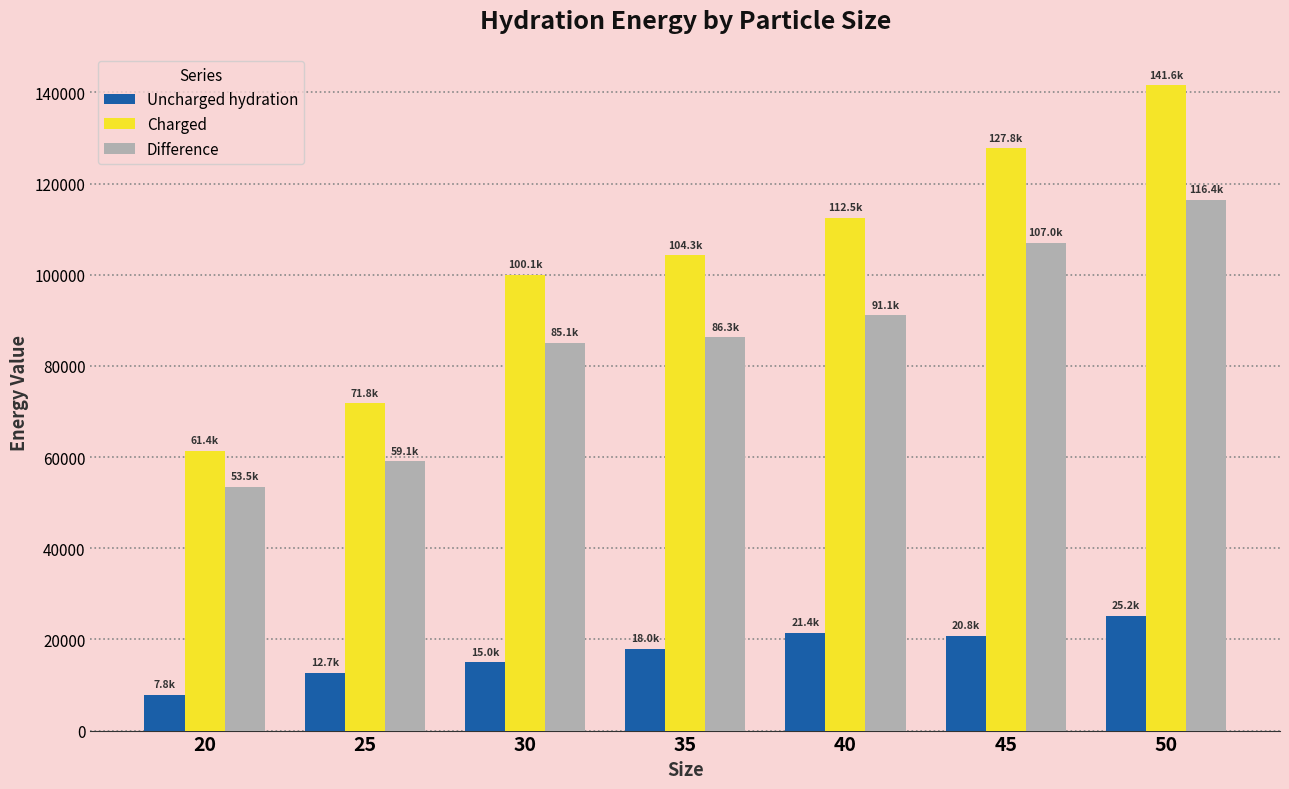

The Difference series shows 92177.0 at 20. True or false?

False